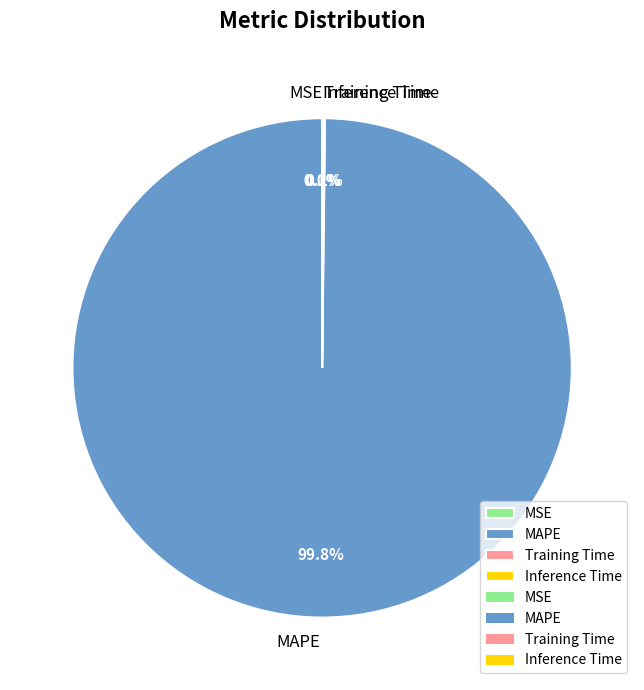

What is the largest slice in the pie chart?

MAPE